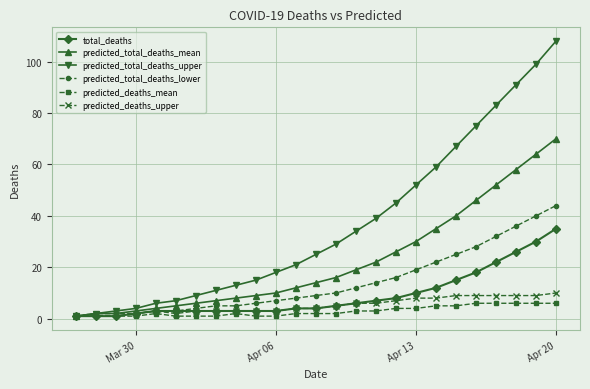

Which series has the widest spread of values?

predicted_total_deaths_upper